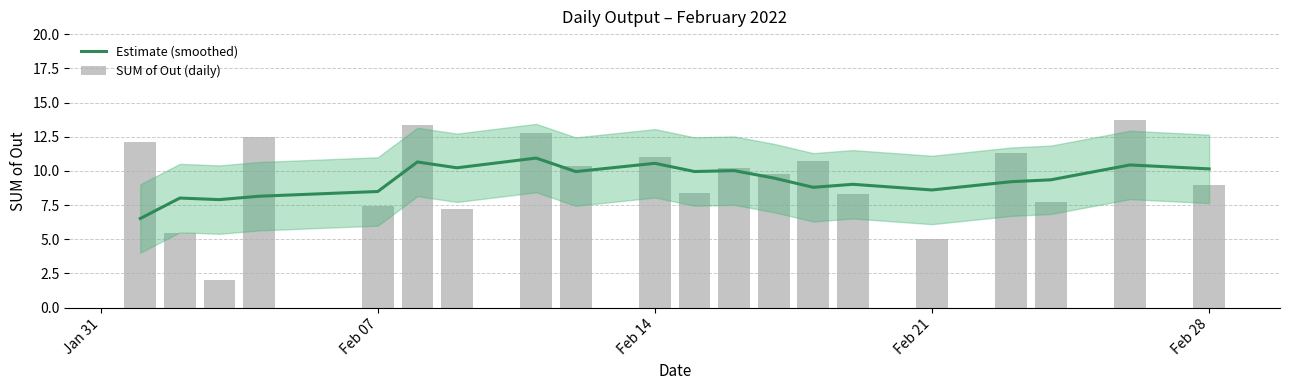

How many series are shown in this chart?

2